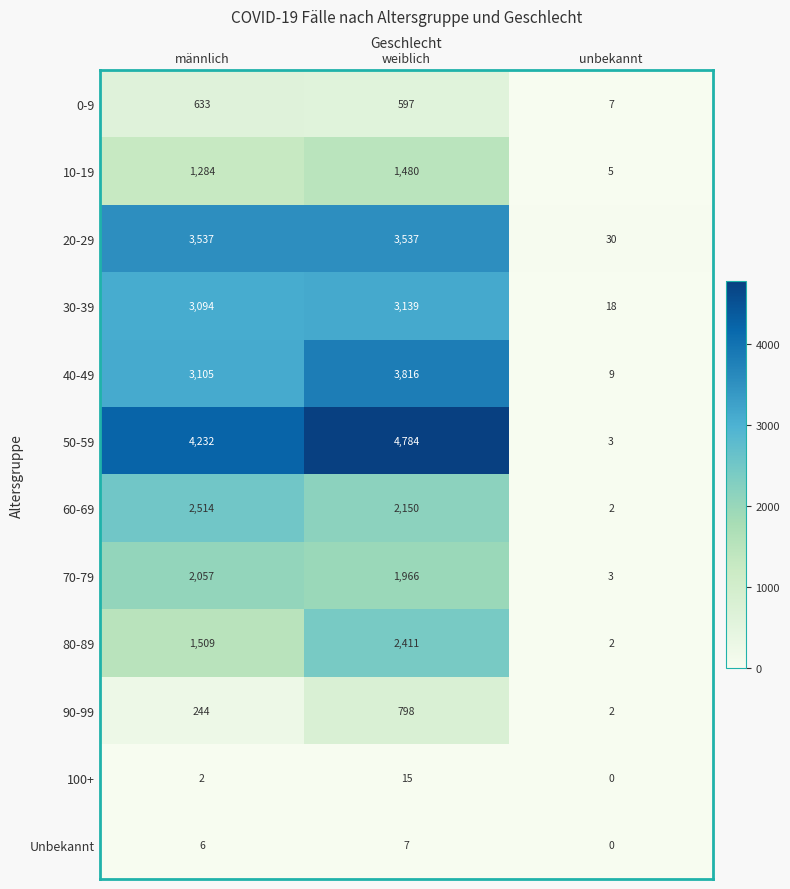

What is the maximum value shown in the chart?

4784